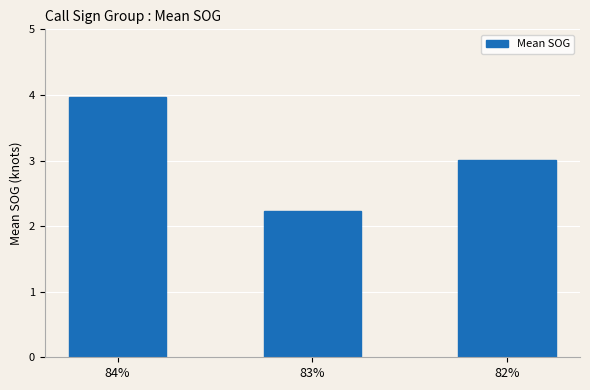

Reading left to right, transcribe all the data shown in this chart.

84%=4.0	83%=2.2	82%=3.0